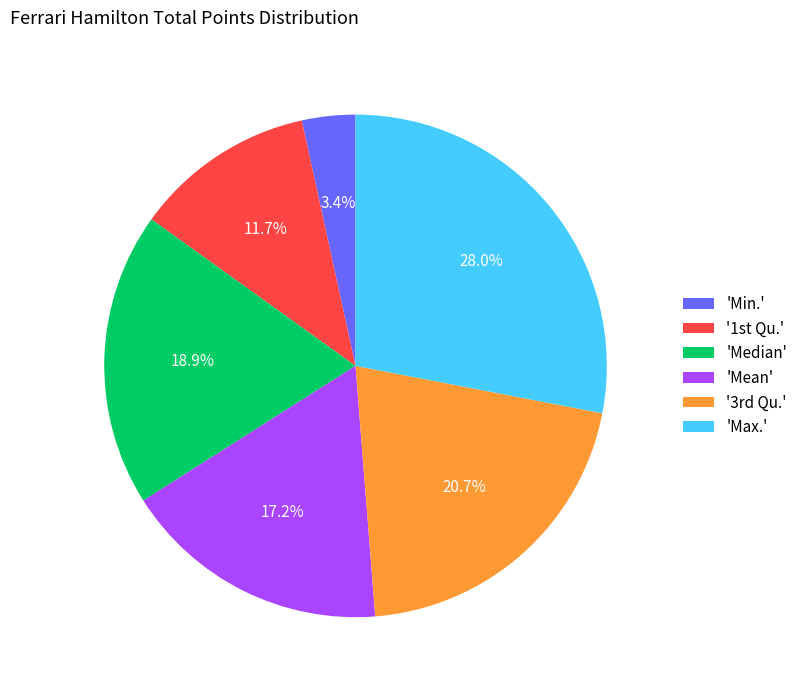

What is the total percentage of 'Max.' and 'Median'?

46.9%